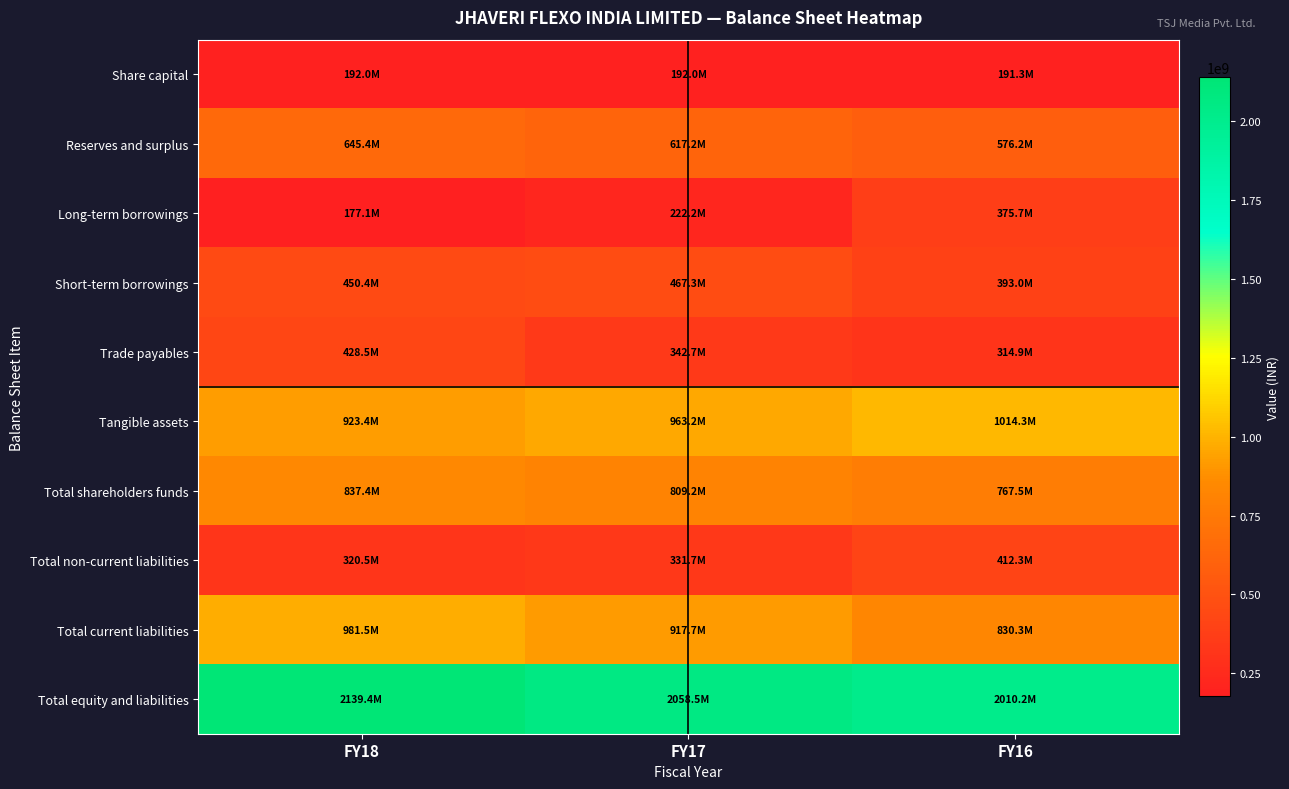

Between FY17 and FY18, which is larger?

FY17